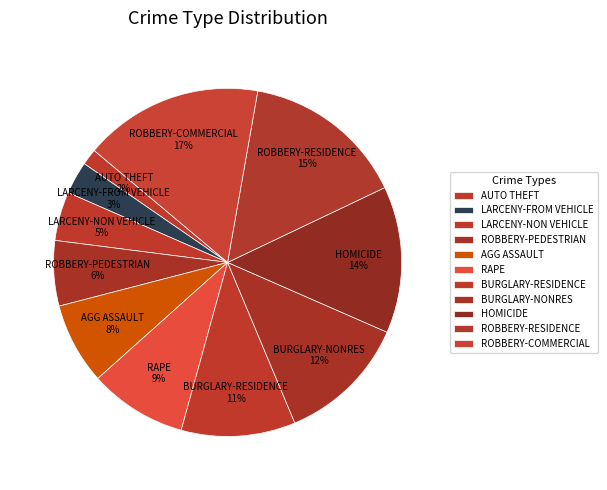

Is there any slice that represents more than half of the pie?

No